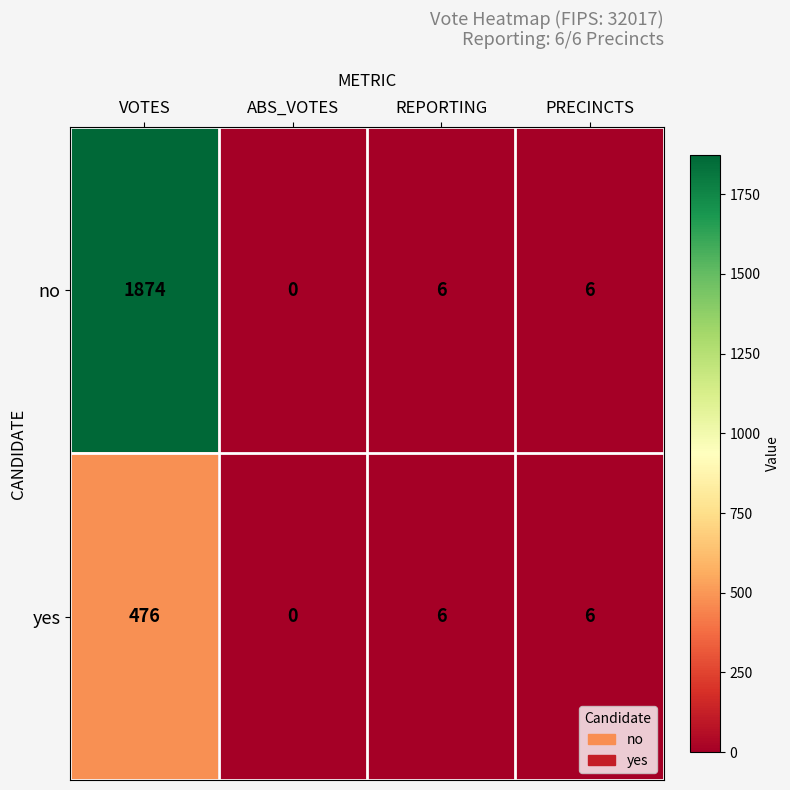

What is the total value across all series at VOTES?

2350